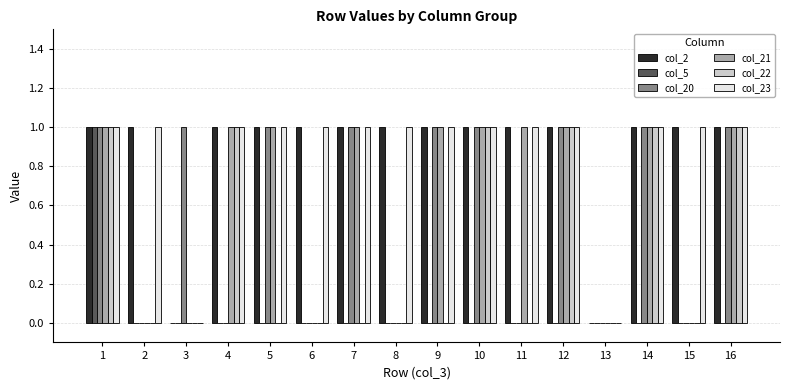

Count the number of data series in this chart.

6